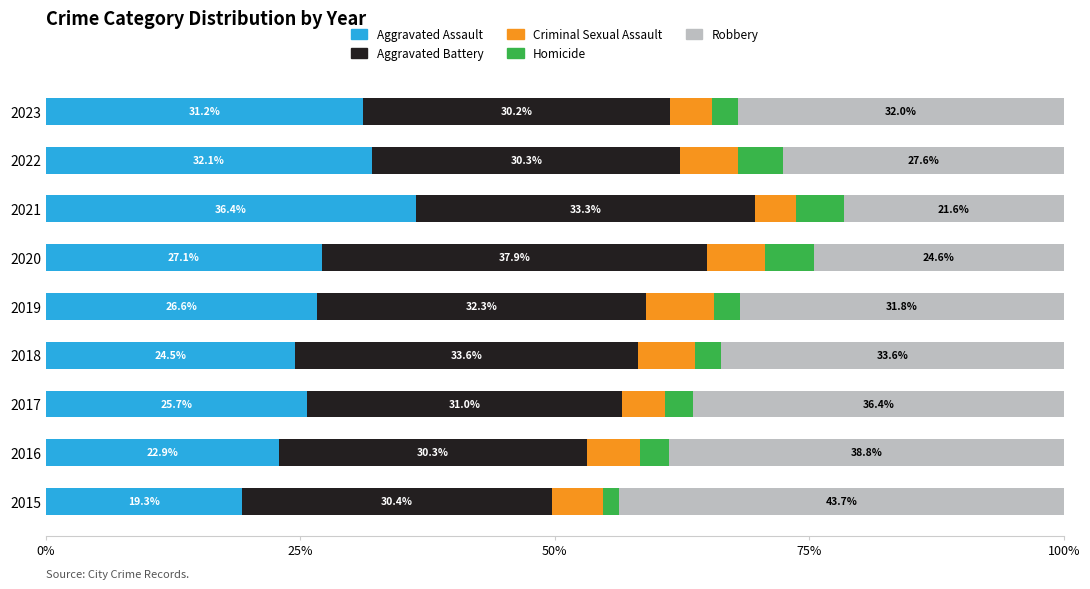

What is the total value across all series at 2018?

100.0